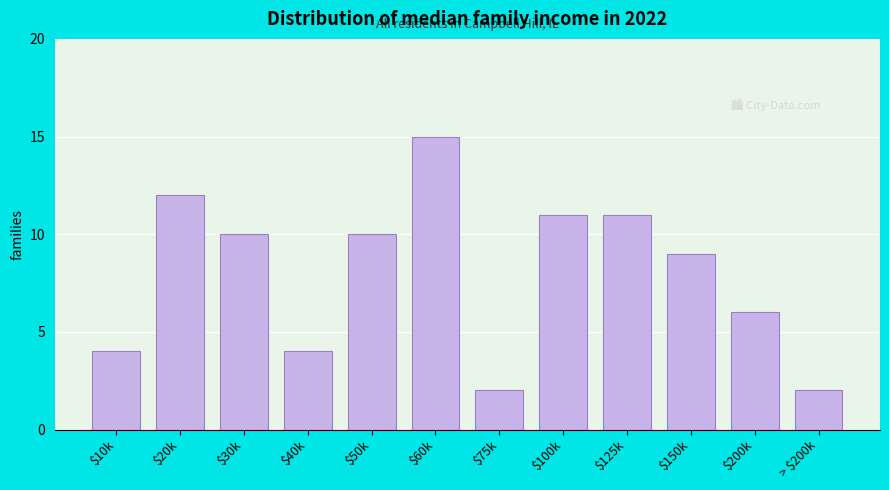

Reading right to left, transcribe all the data shown in this chart.

2	6	9	11	11	2	15	10	4	10	12	4